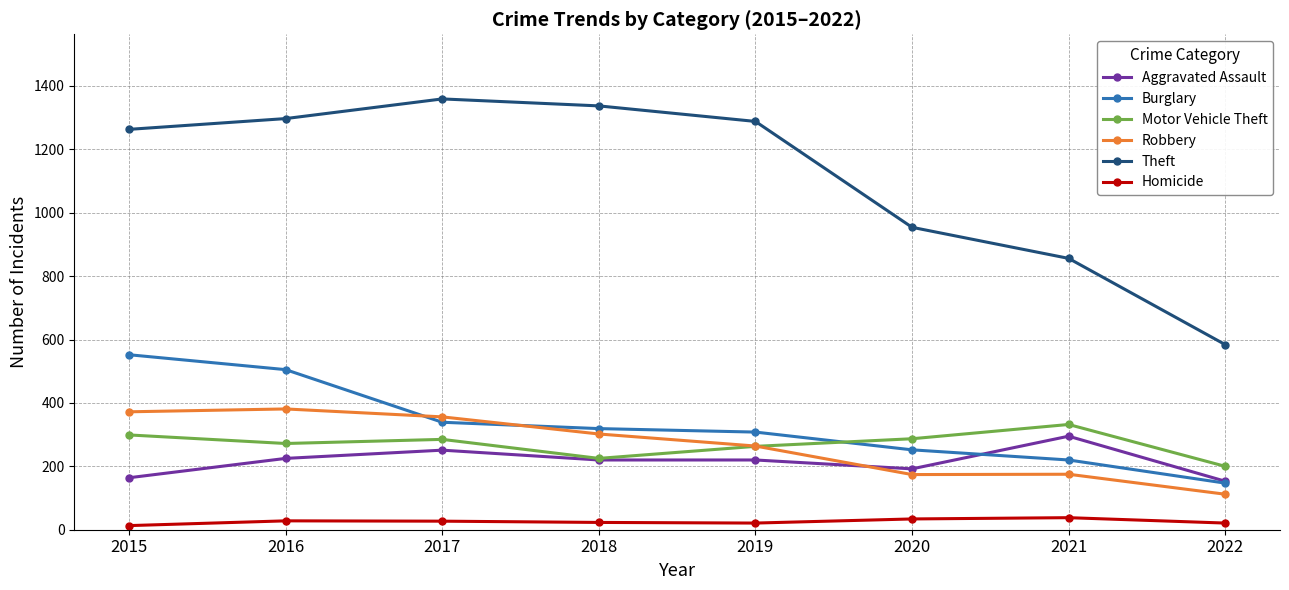

True or false: Robbery has a value of 563 at 2017.

False